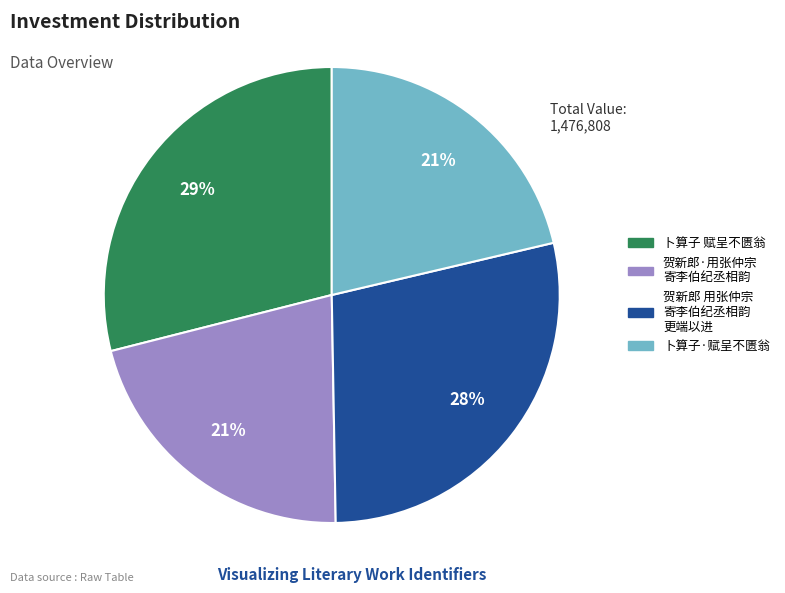

To the nearest percent, what is the difference between the largest and smallest slice percentages?

8%